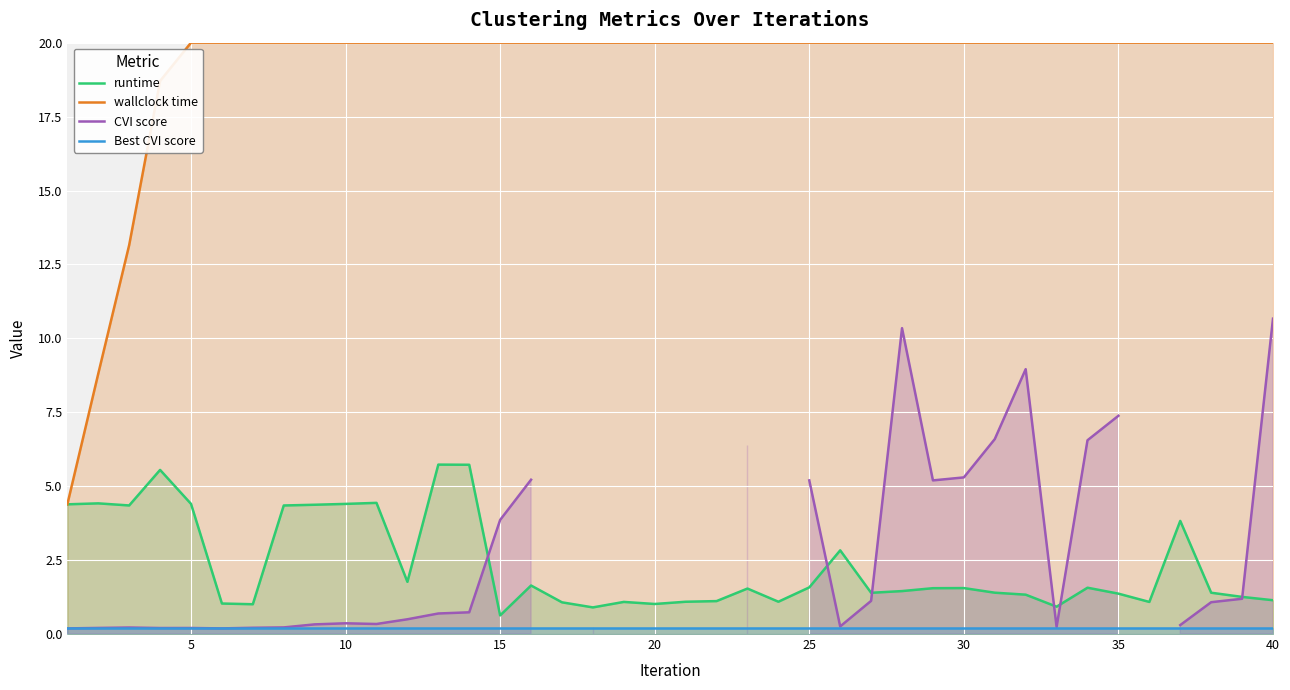

Which series has the largest total across all categories?

wallclock time